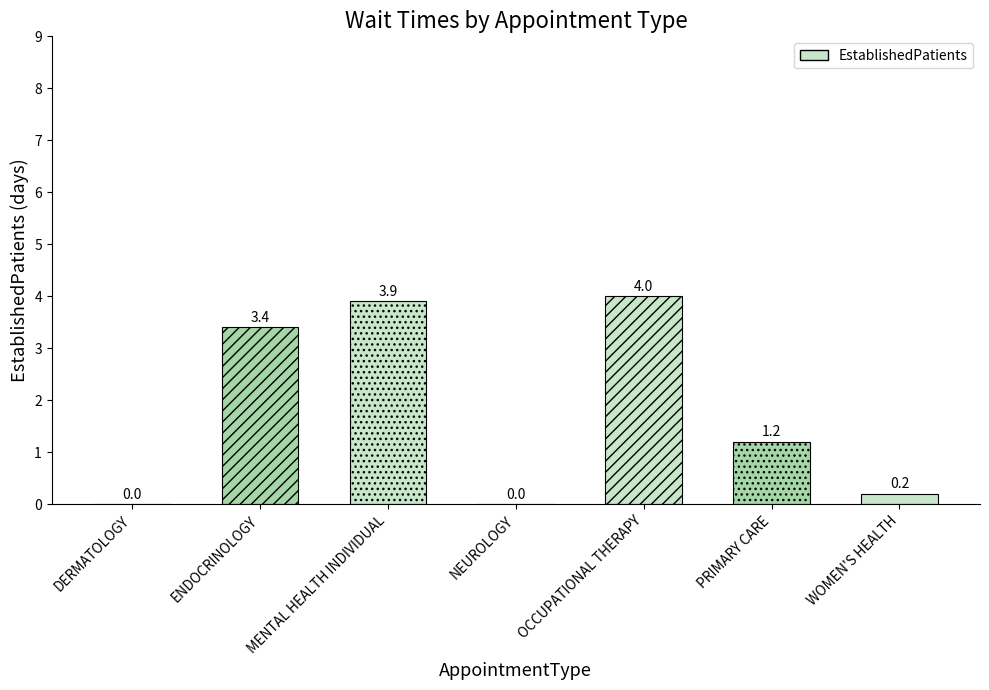

What is the average value?

1.8